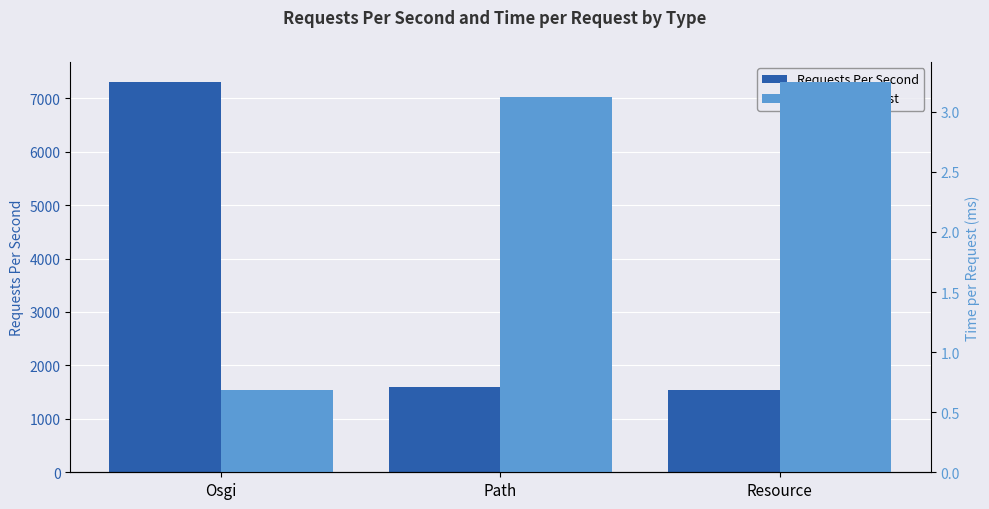

What is the total value across all series at Path?

1602.1